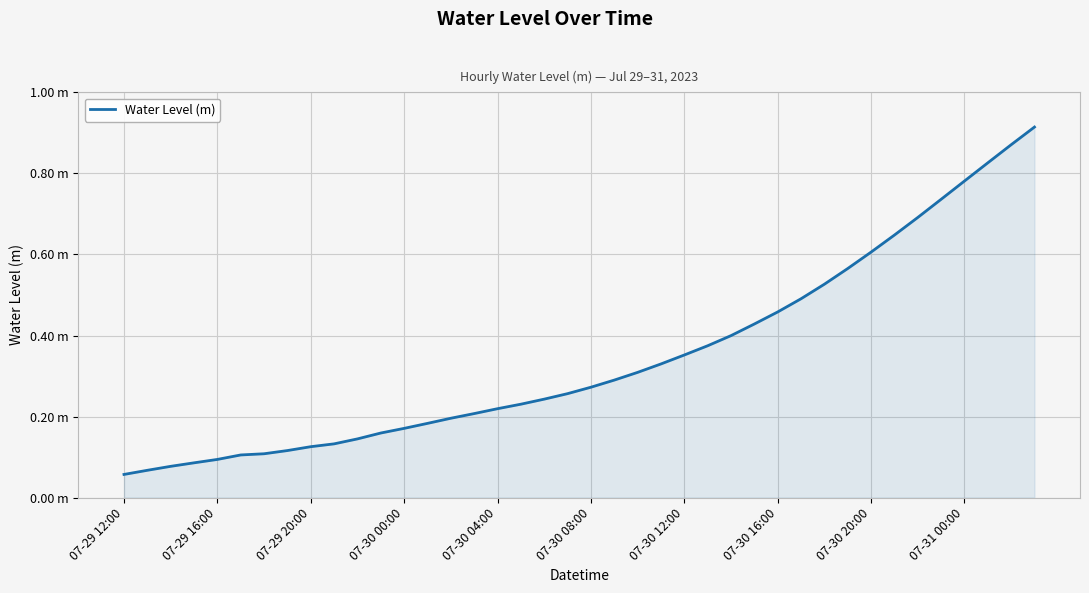

At which category does the chart reach its peak across all series?

39